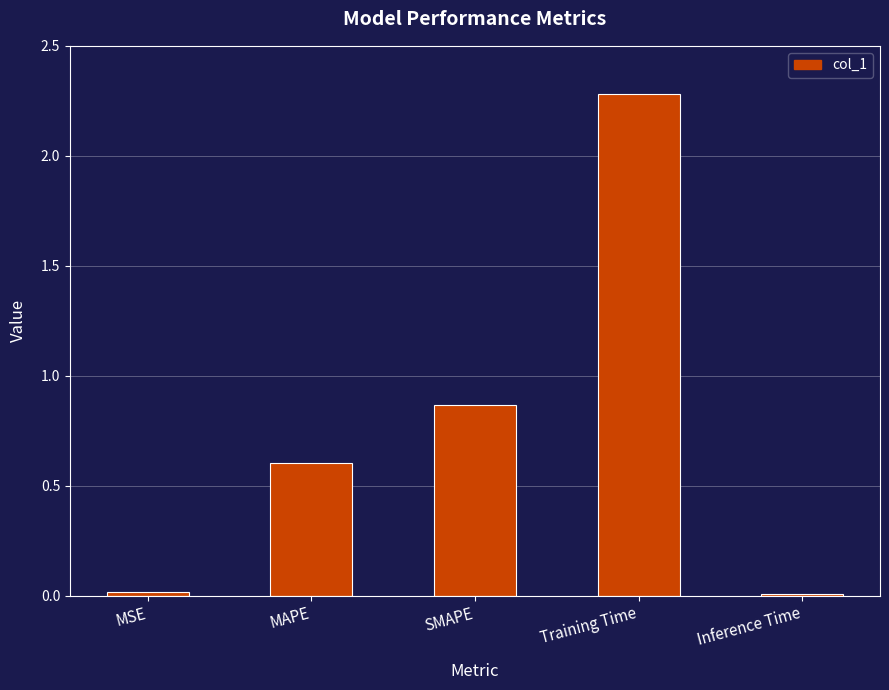

The chart shows a value of 0.0 at Inference Time. True or false?

True